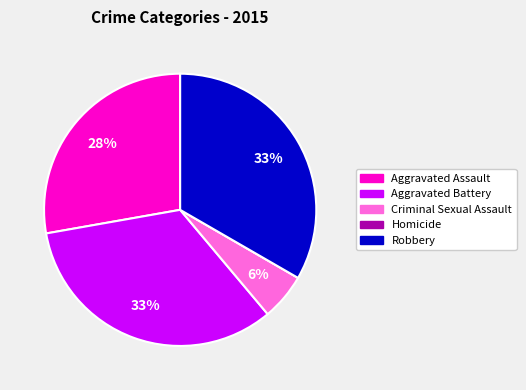

To the nearest percent, what is the combined percentage of Aggravated Assault and Aggravated Battery?

61%